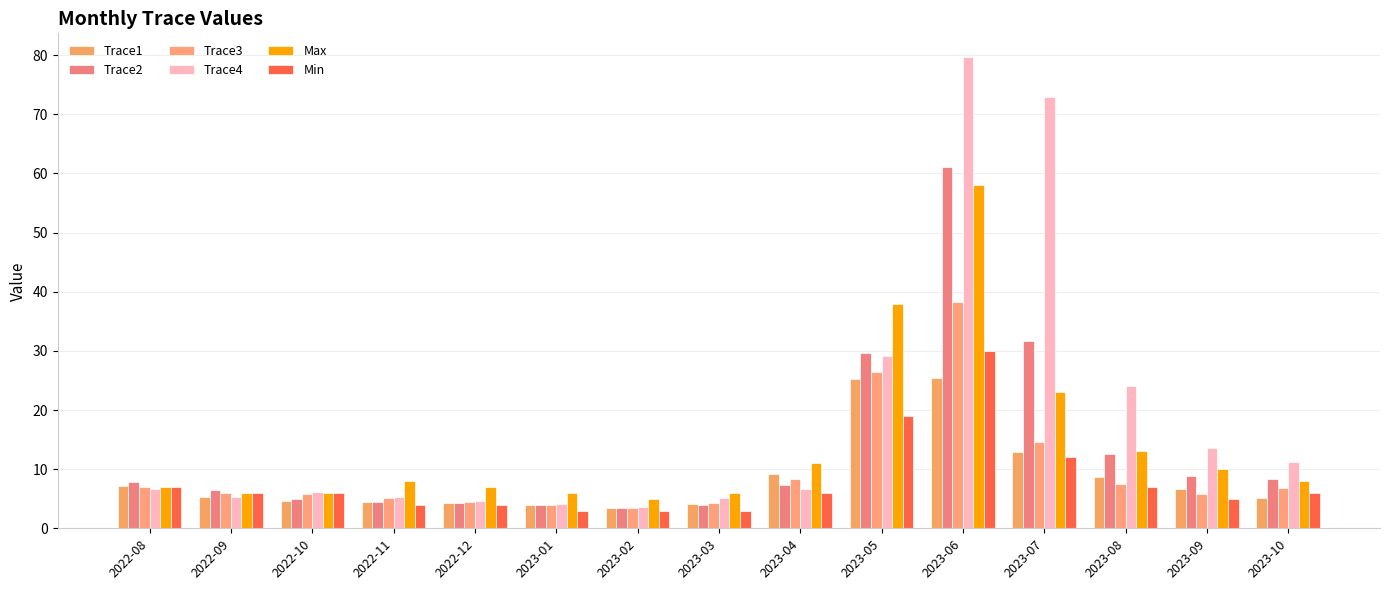

At which category does the chart reach its minimum across all series?

2023-01